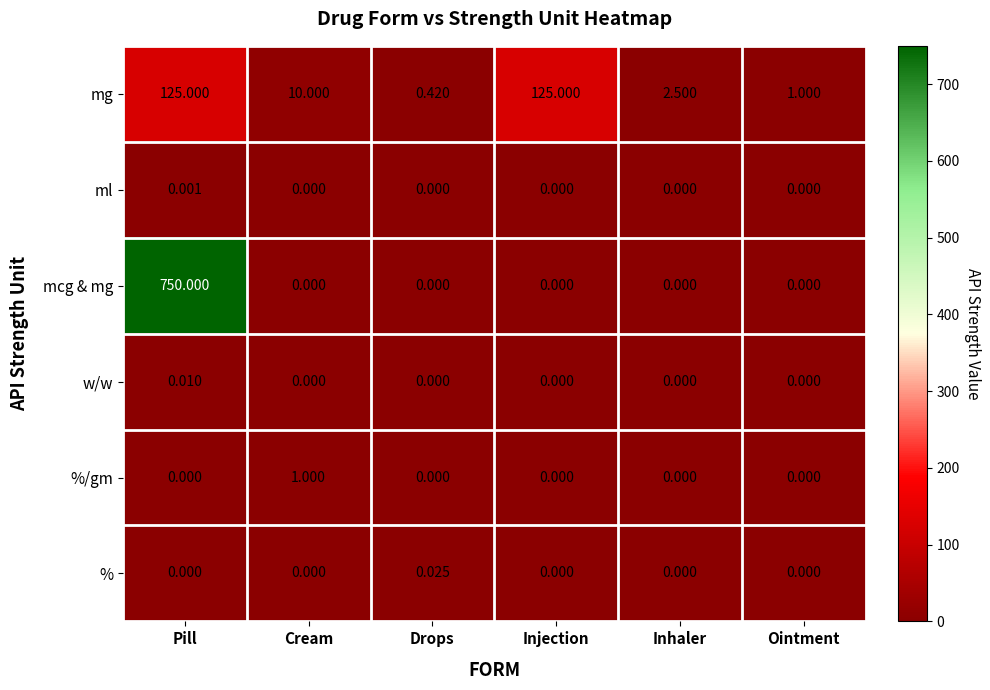

At which category is the sum across all series the highest?

Pill